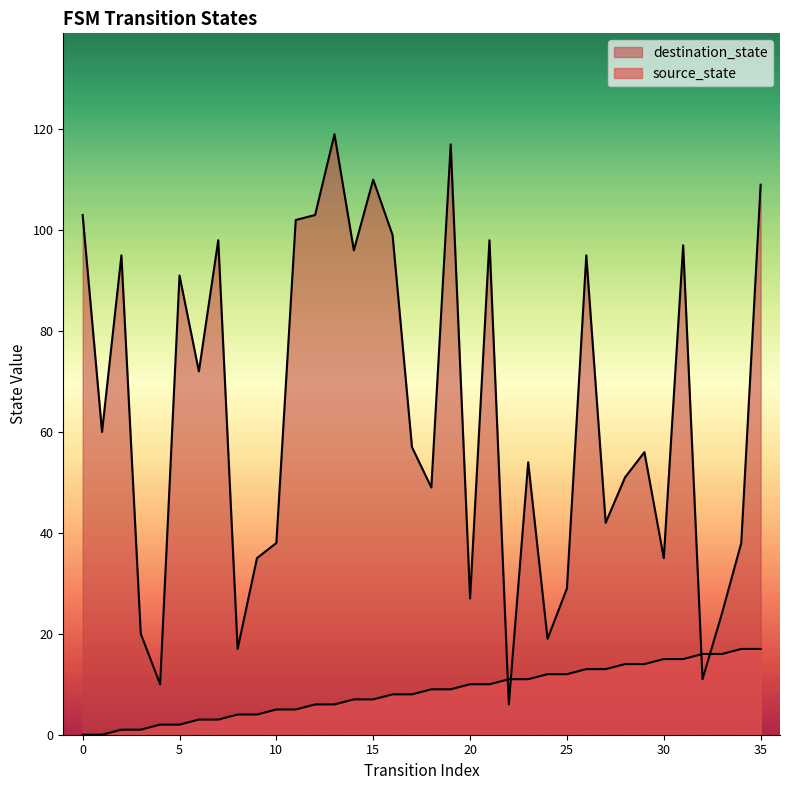

The value of destination_state at 3 is 20. True or false?

True